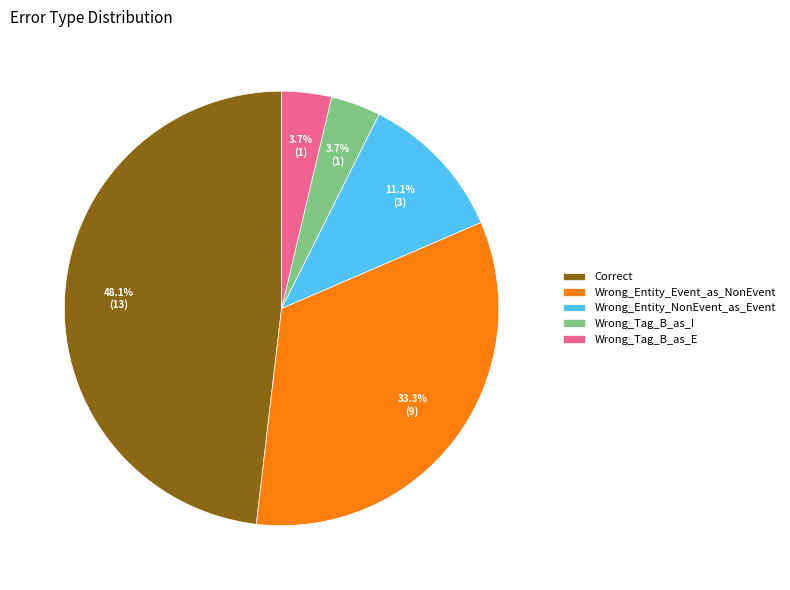

Is it true that Correct is 35% of the pie?

False